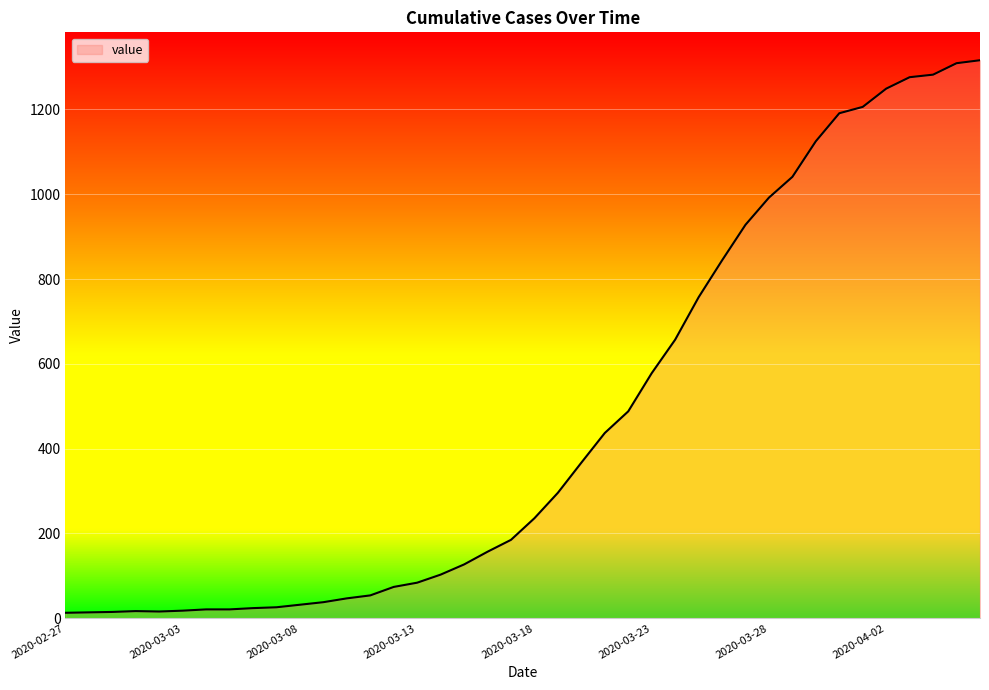

What is the difference between the maximum and minimum values?

1303